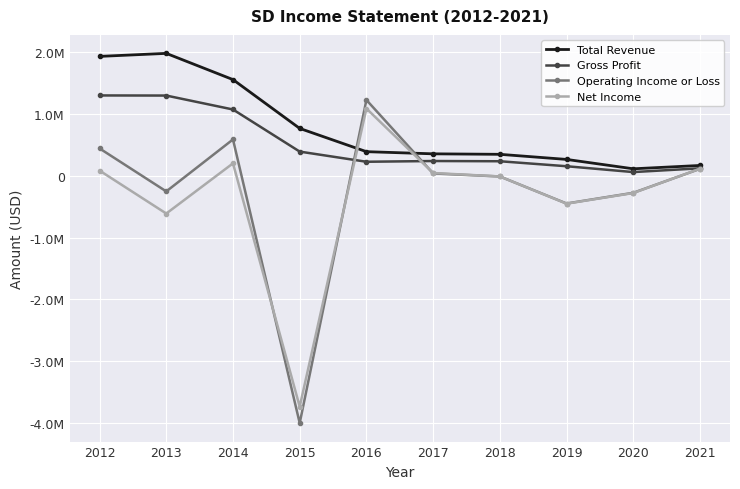

The value of Gross Profit at 2013 is 1300600. True or false?

True